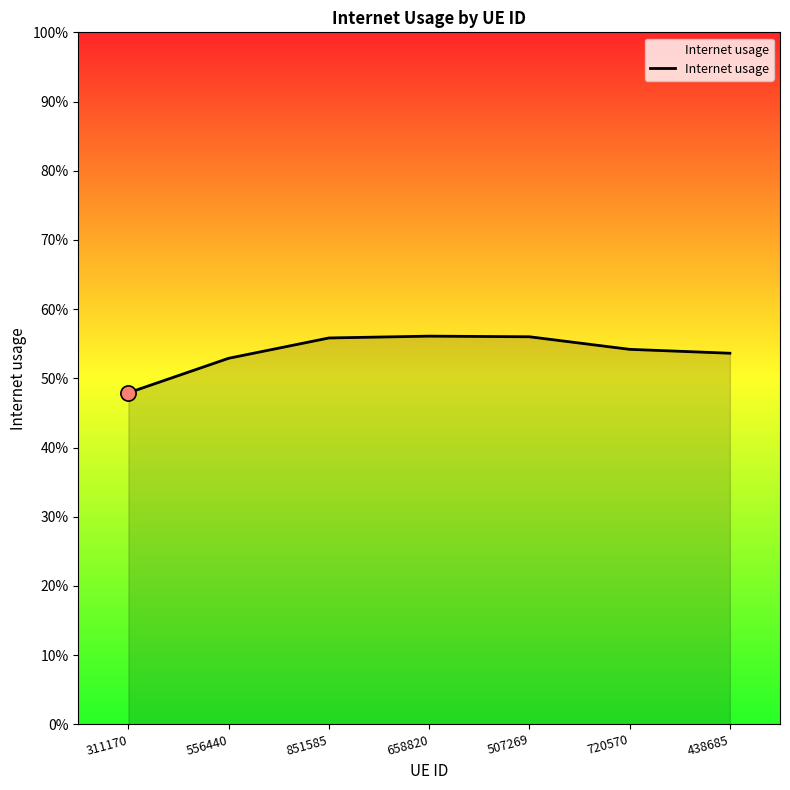

Between 720570 and 311170, which is larger?

720570